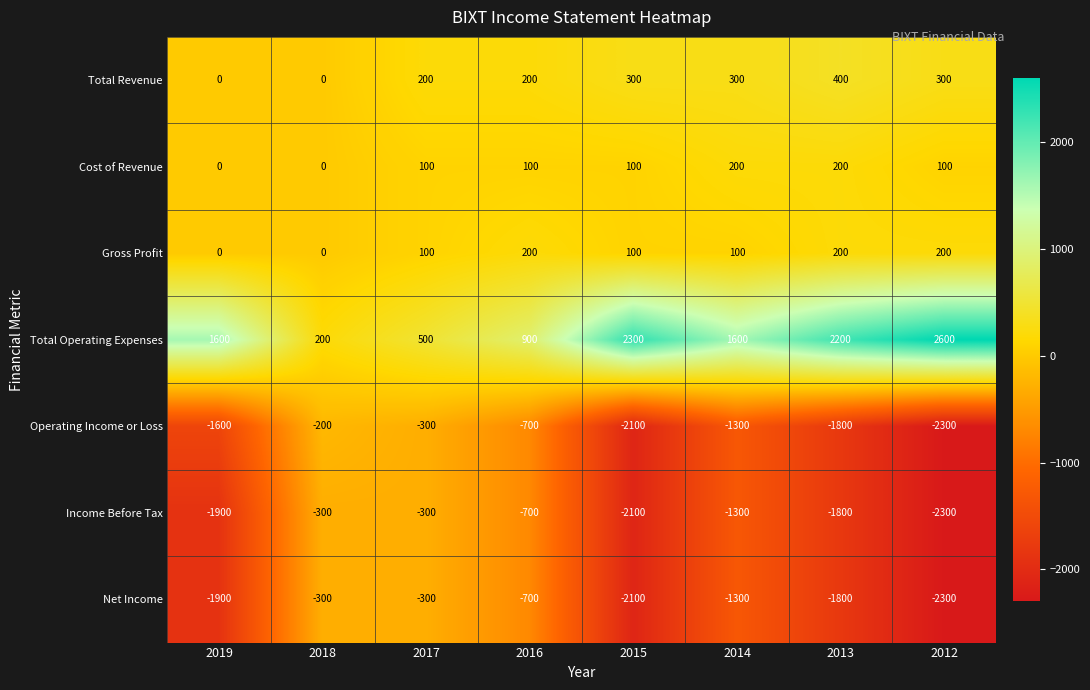

Between 2019 and 2012, which series saw the biggest shift?

Total Operating Expenses